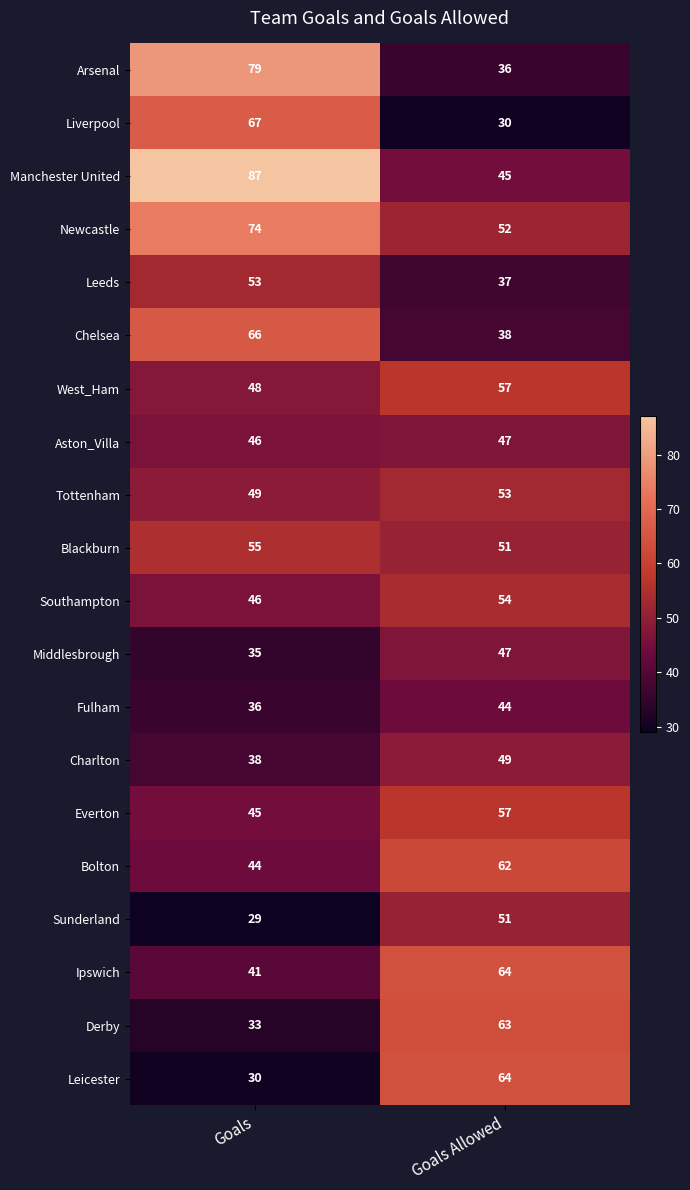

What is the spread (max minus min) of values at Goals?

58